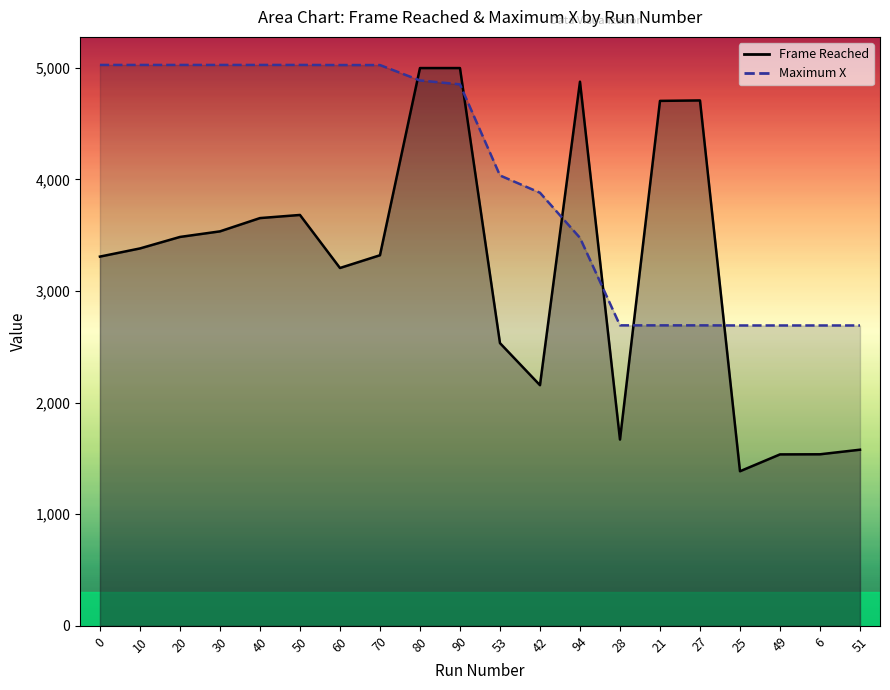

Count the number of data series in this chart.

2